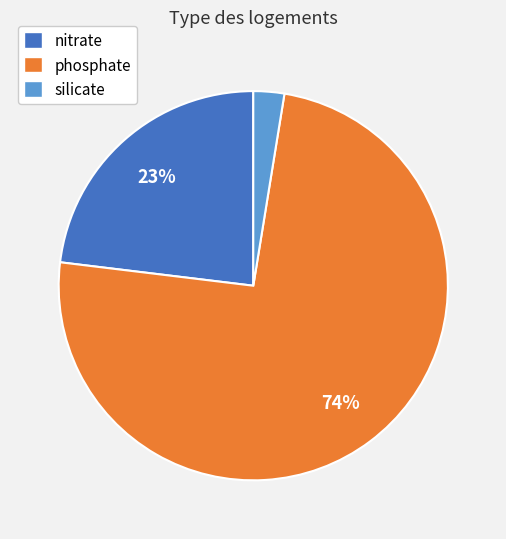

To the nearest percent, what percentage of the pie is phosphate?

74%